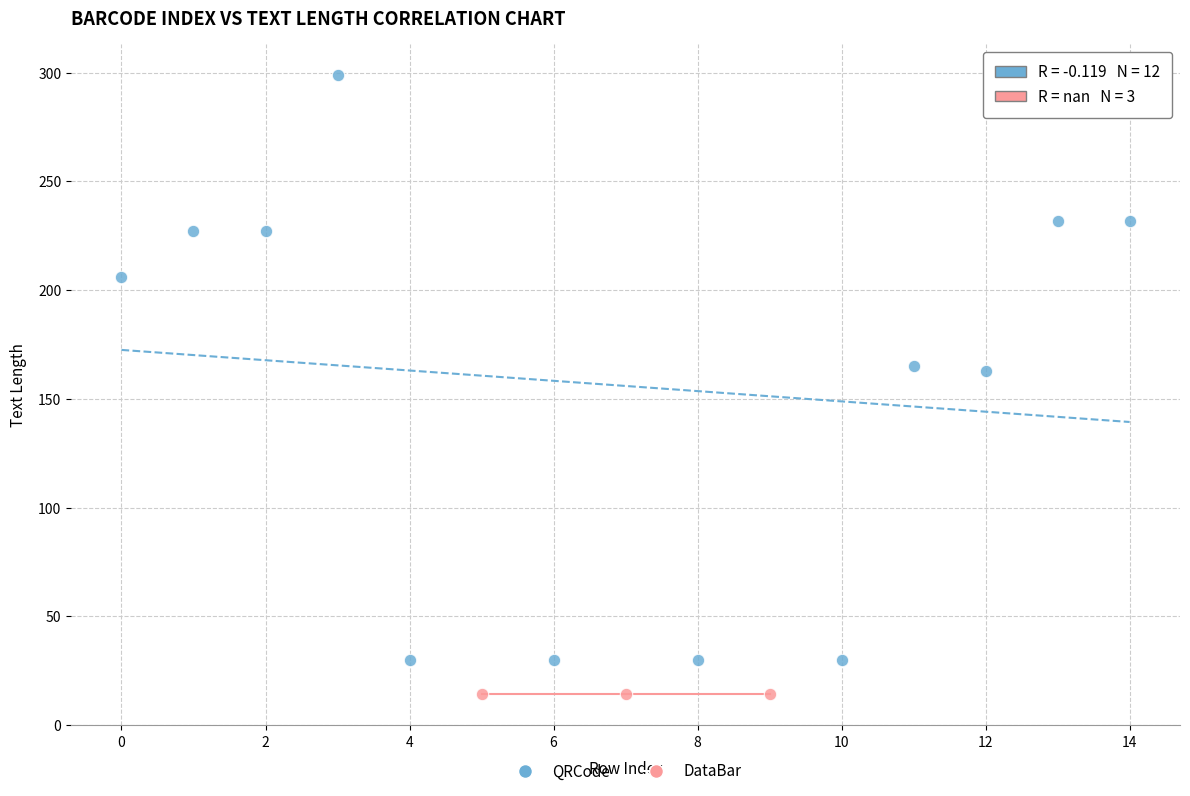

Which series reaches the minimum Y coordinate?

DataBar